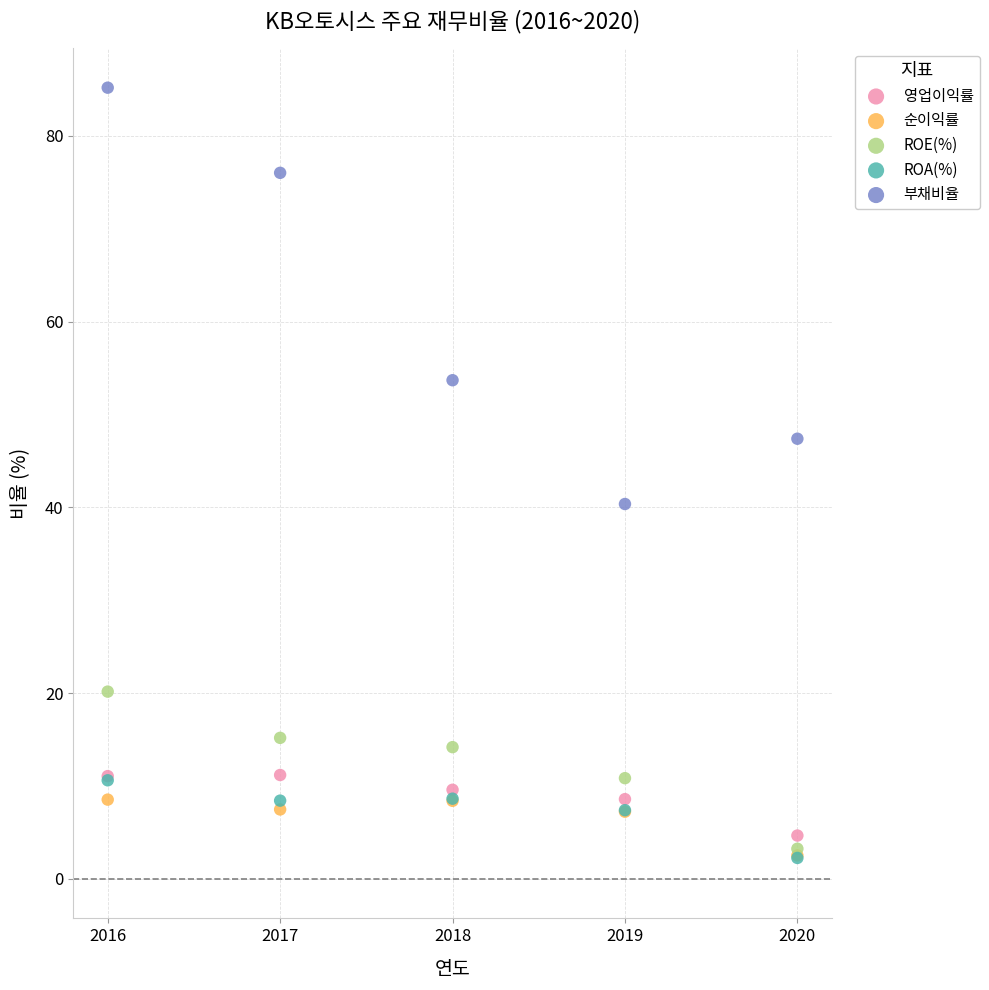

Across all series, what Y value is closest to 43?

40.4